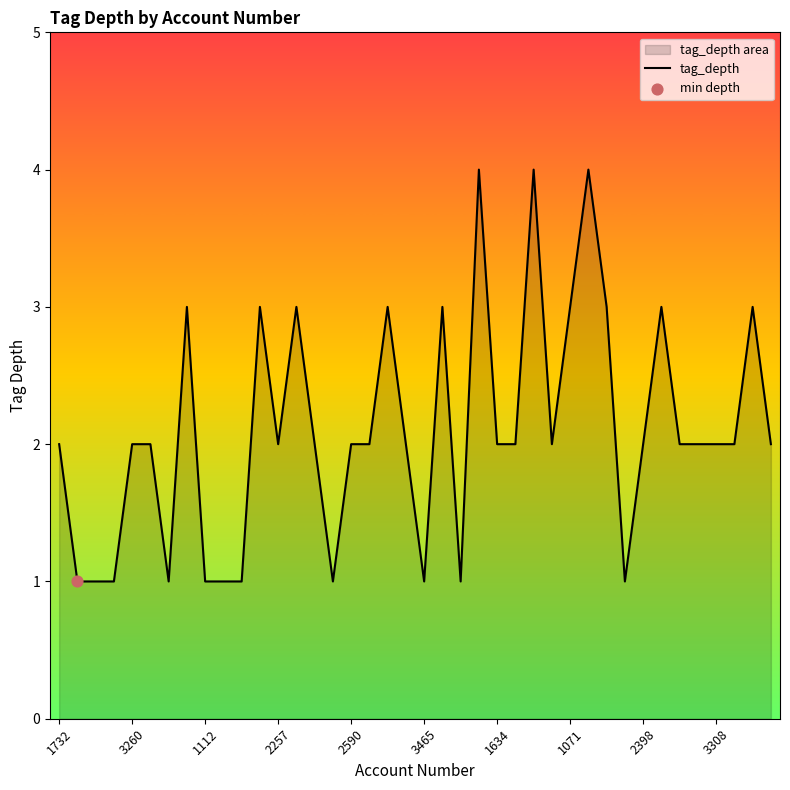

What is the greatest value displayed?

4